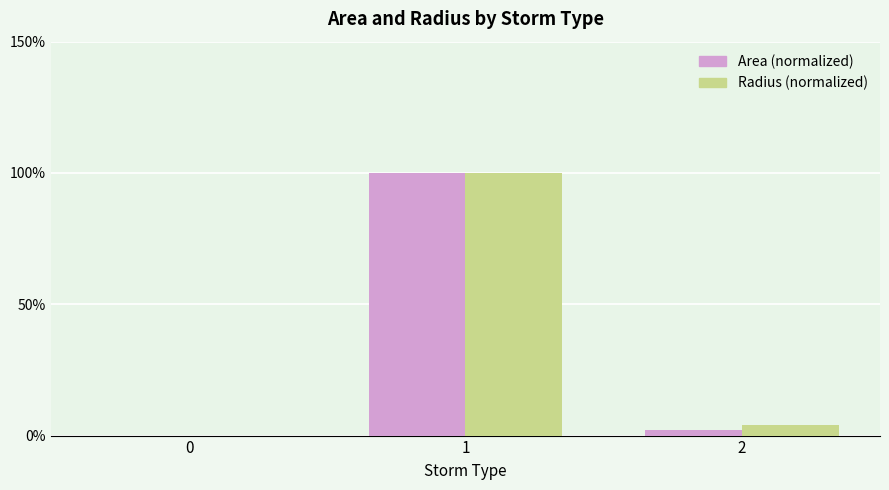

Is it true that Radius (normalized) equals 100.0 at 1?

True